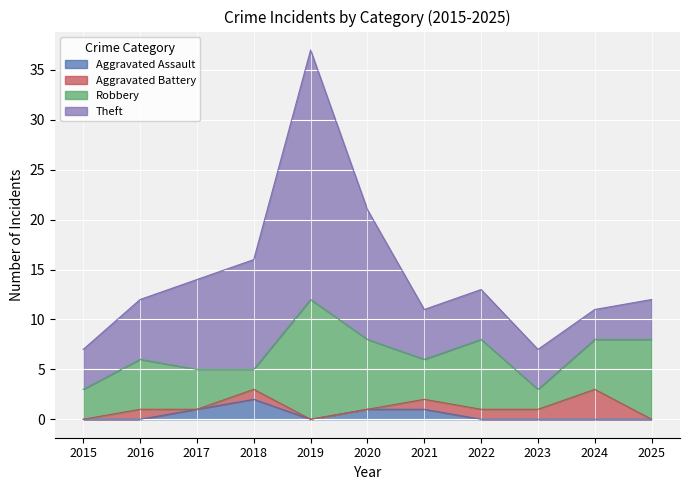

What is the difference between the second highest and minimum values in the Aggravated Battery series?

1